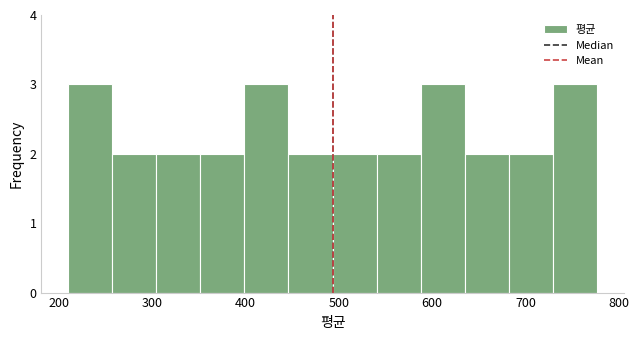

How tall is the bar that spans 680 to 730 on the x-axis? Neither the bar edges nor the heights are printed on the chart, so give them approximately, as read against the axes.

2